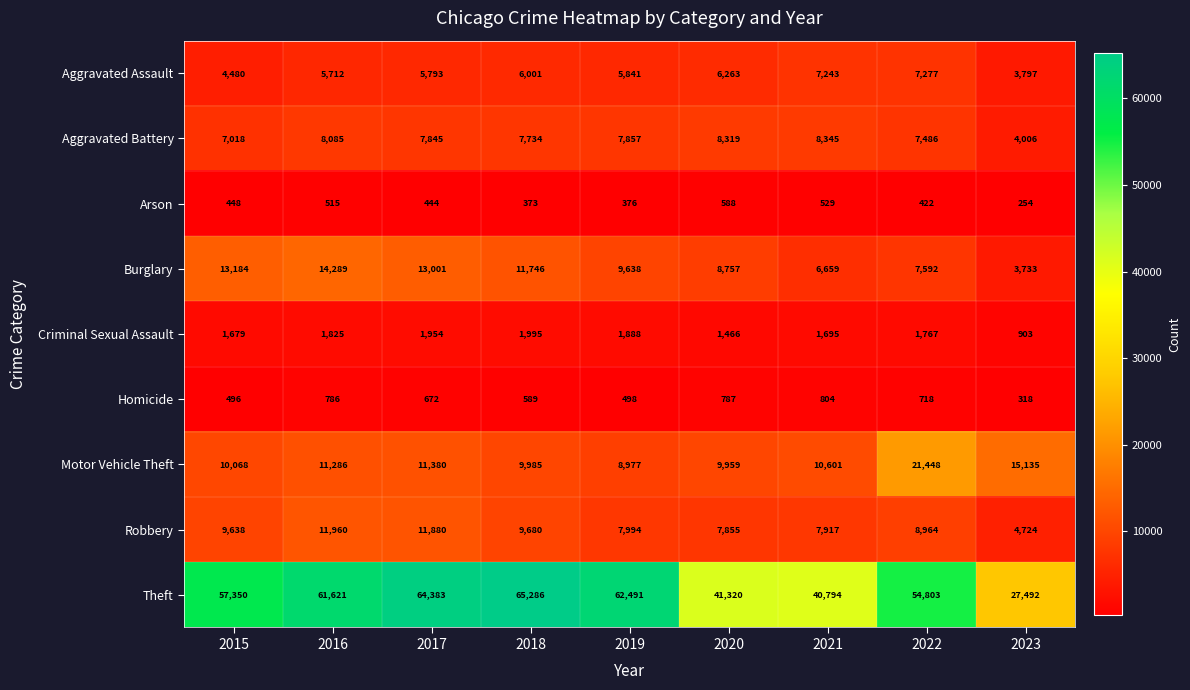

Is the value of Motor Vehicle Theft at 2017 greater than the value of Aggravated Assault at 2022?

Yes